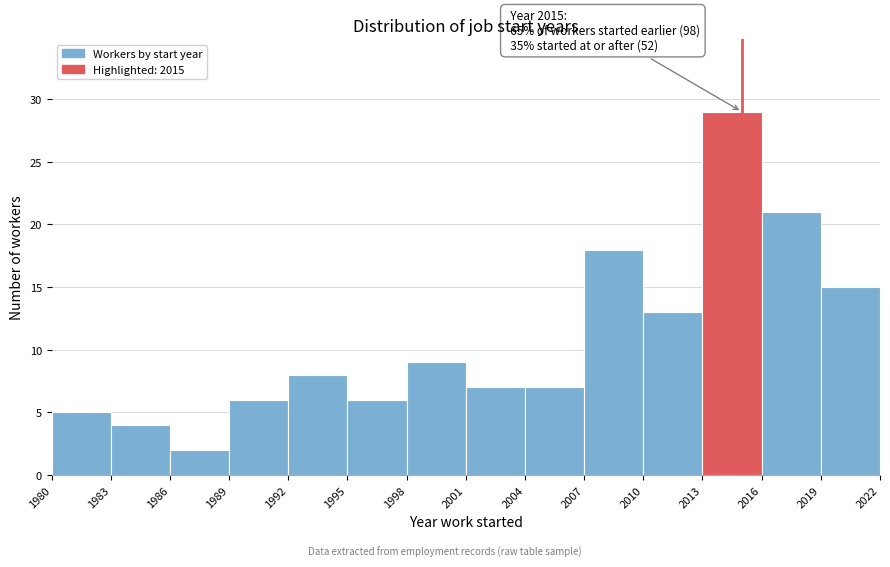

Which range on the x-axis has the tallest bar?

2013 to 2016